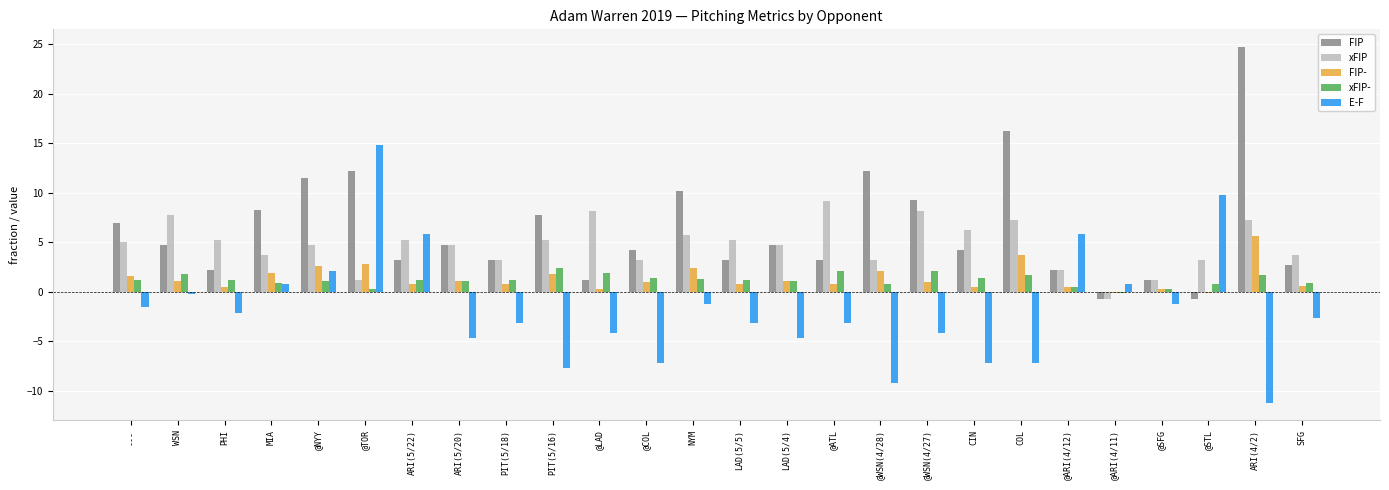

What is the spread (max minus min) of values at @NYY?

10.4